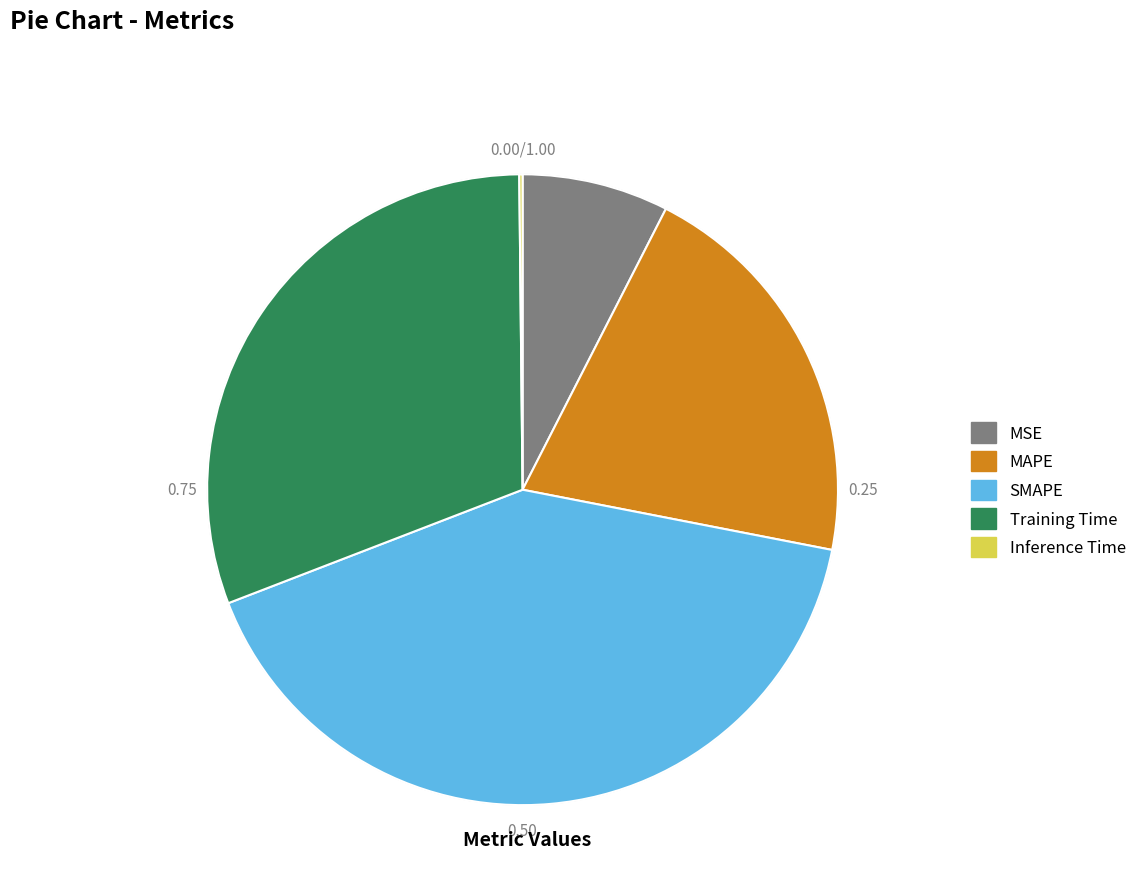

Which has a higher value, SMAPE or MAPE?

SMAPE